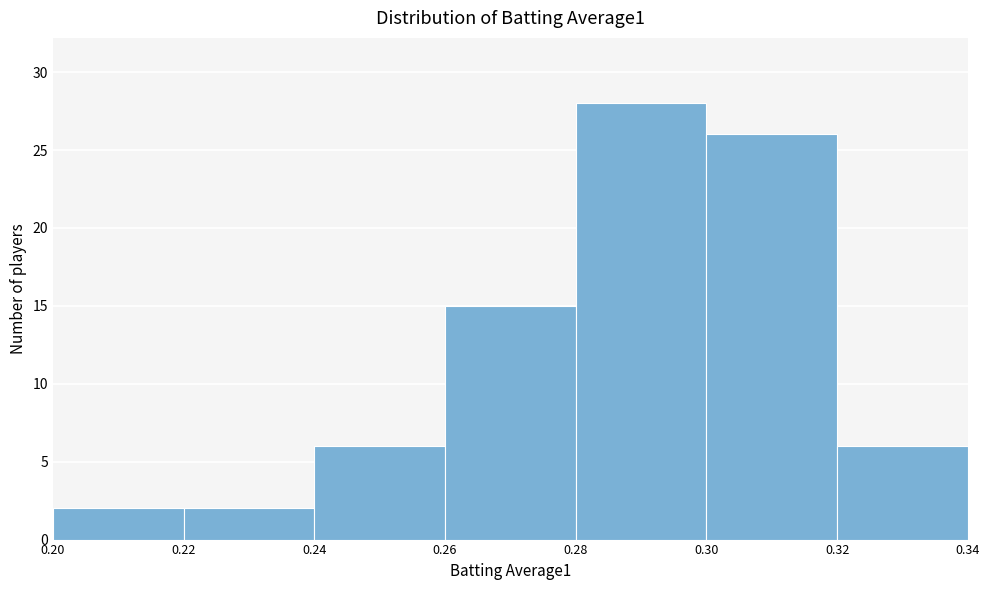

Reading left to right, transcribe this chart: for each bar, give the range it covers on the x-axis and its height. The values are not printed on the chart, so give them approximately, as read against the axis.

0.20 to 0.22: 2
0.22 to 0.24: 2
0.24 to 0.26: 6
0.26 to 0.28: 15
0.28 to 0.30: 28
0.30 to 0.32: 26
0.32 to 0.34: 6